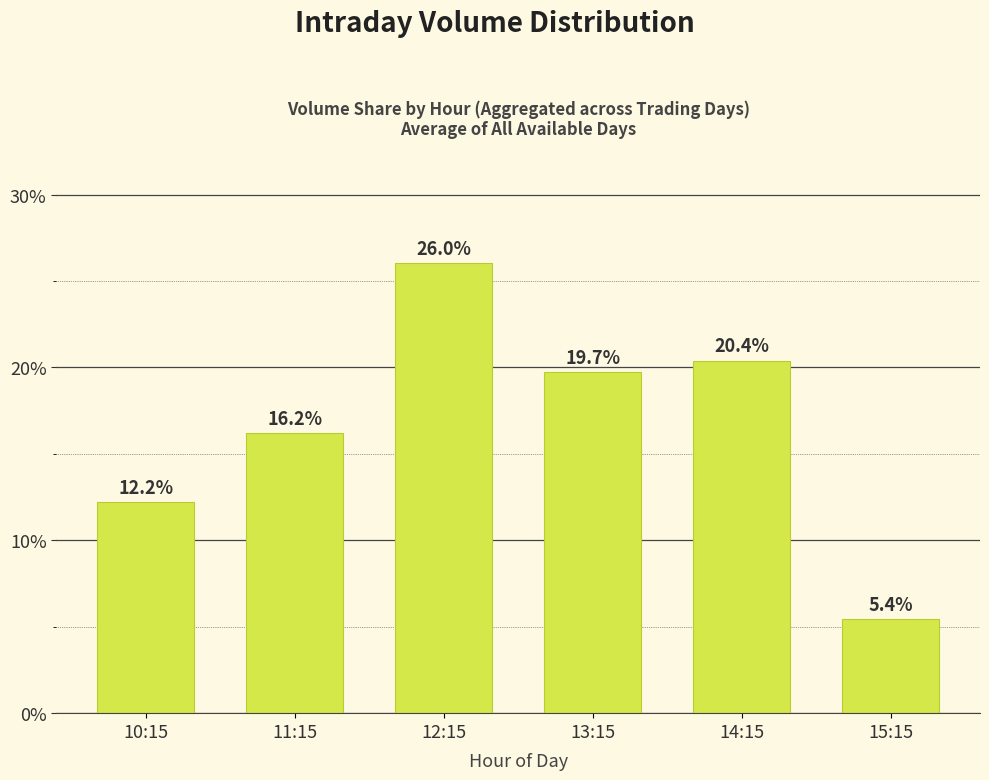

Are the bars horizontal?

No